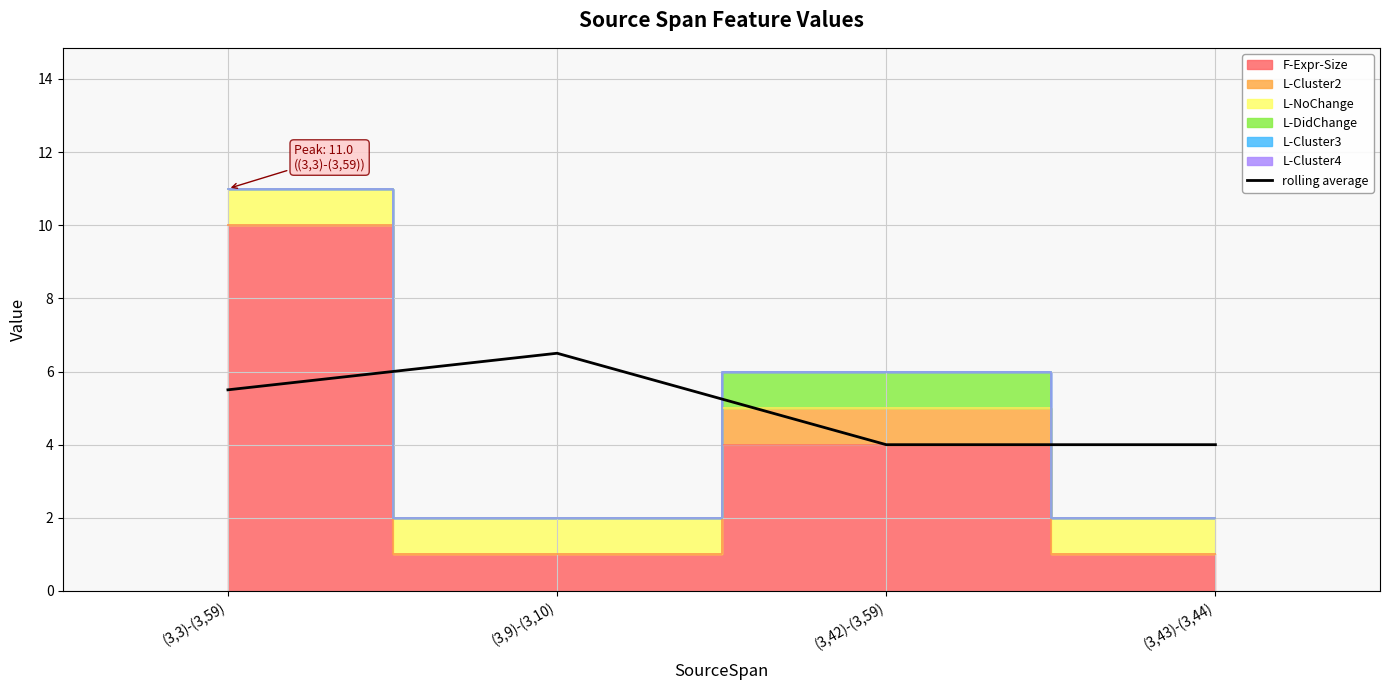

Reading left to right, transcribe all the data shown in this chart.

(3,3)-(3,59)=5.5	(3,9)-(3,10)=6.5	(3,42)-(3,59)=4.0	(3,43)-(3,44)=4.0